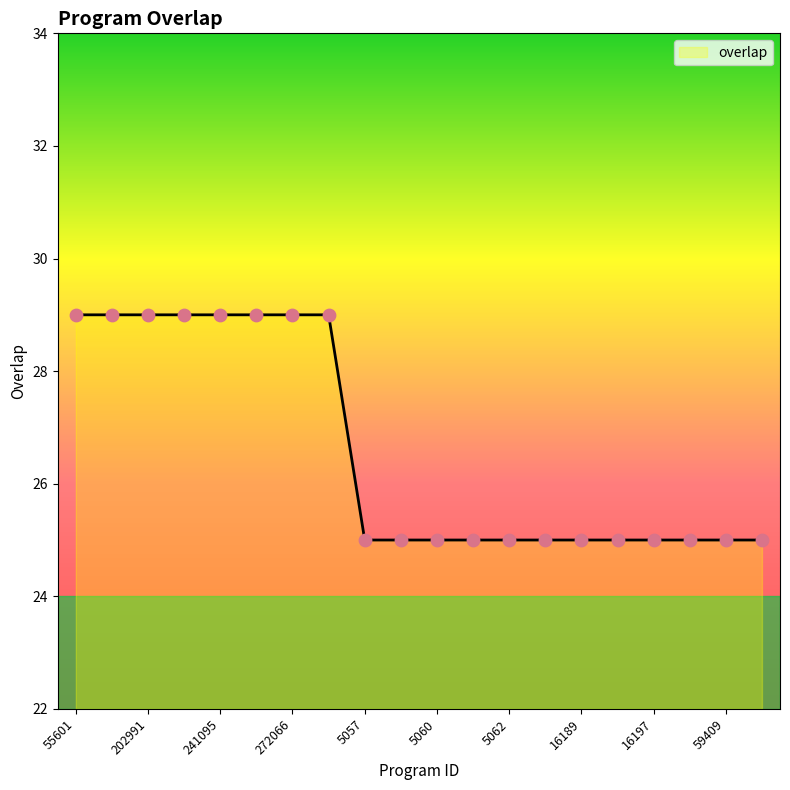

What is the difference between the maximum and minimum values?

4